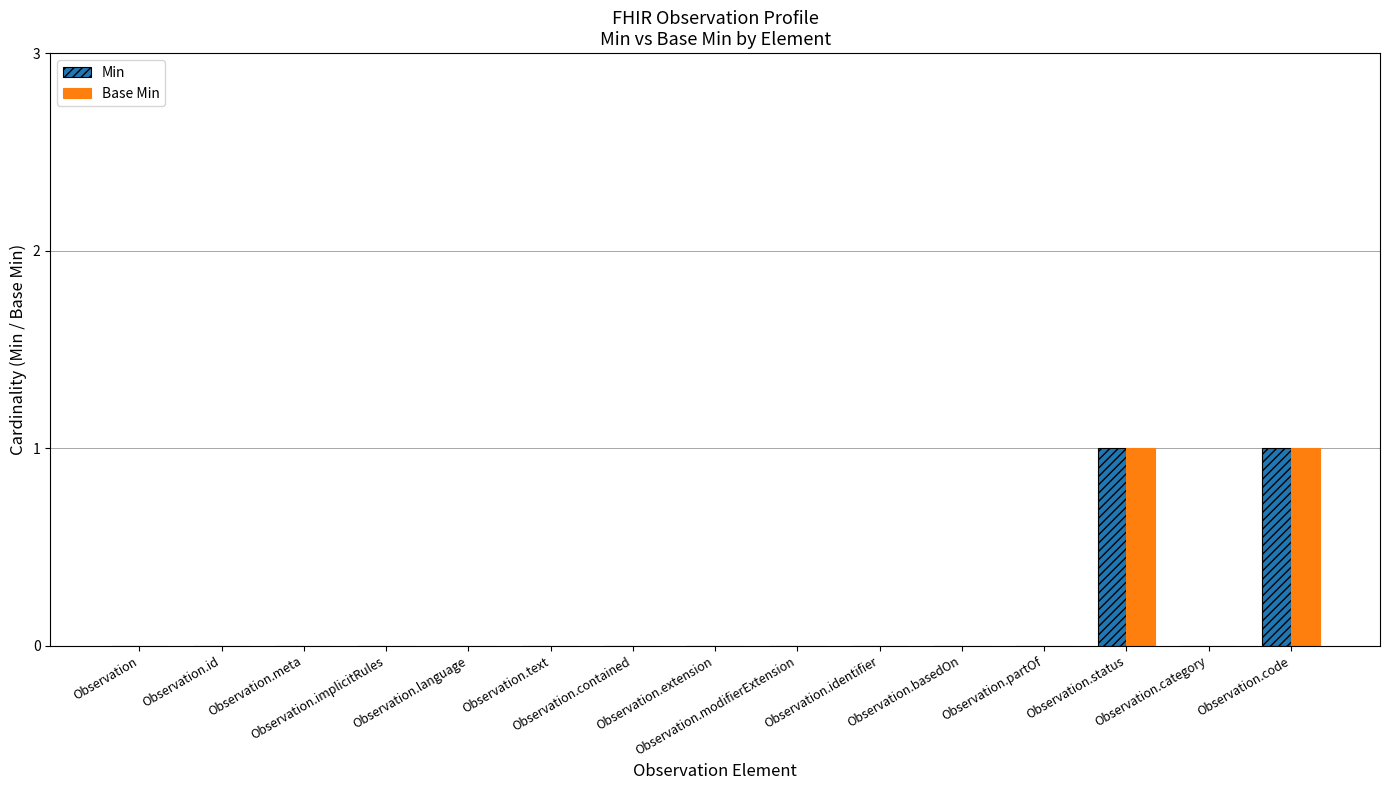

Does the chart contain stacked bars?

No